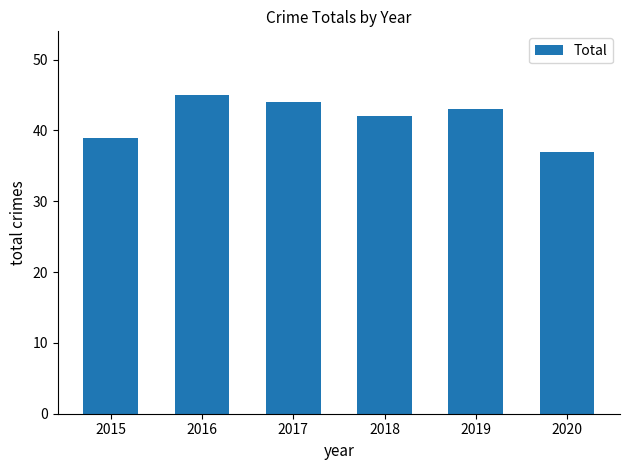

Reading left to right, list all the values displayed in this chart.

2015=39	2016=45	2017=44	2018=42	2019=43	2020=37